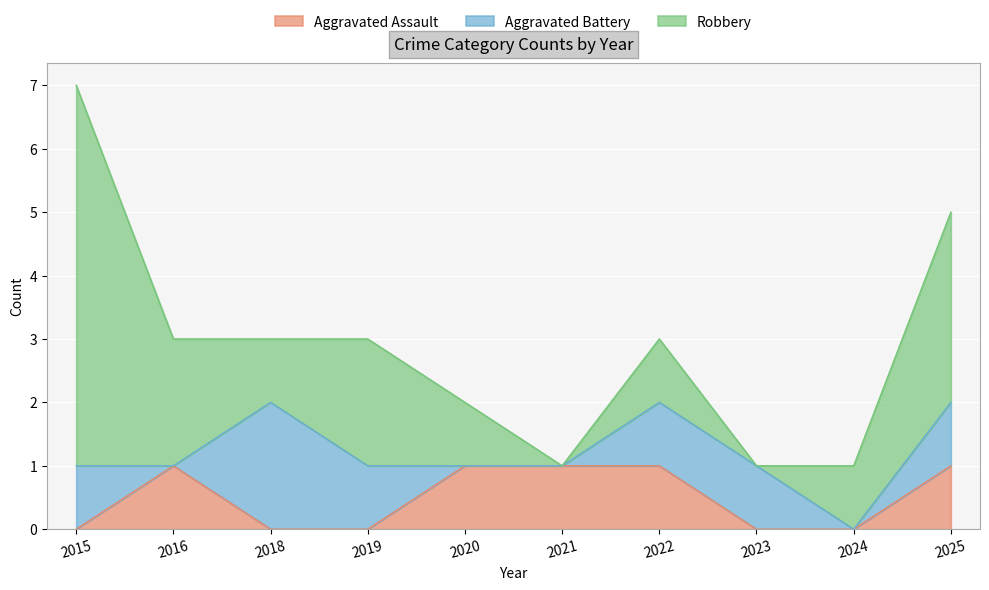

Reading left to right, list all the values displayed in this chart.

Aggravated Assault: 0	1	0	0	1	1	1	0	0	1
Aggravated Battery: 1	0	2	1	0	0	1	1	0	1
Robbery: 6	2	1	2	1	0	1	0	1	3